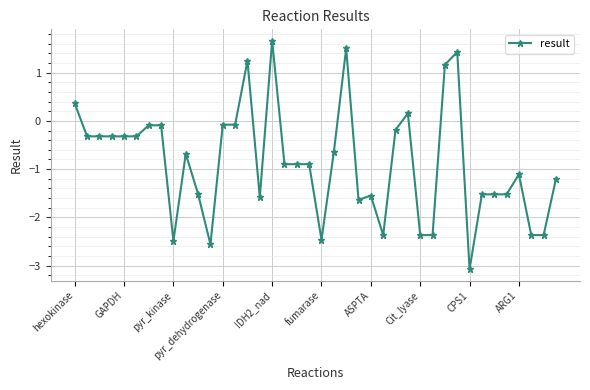

What is the average value?

-0.9